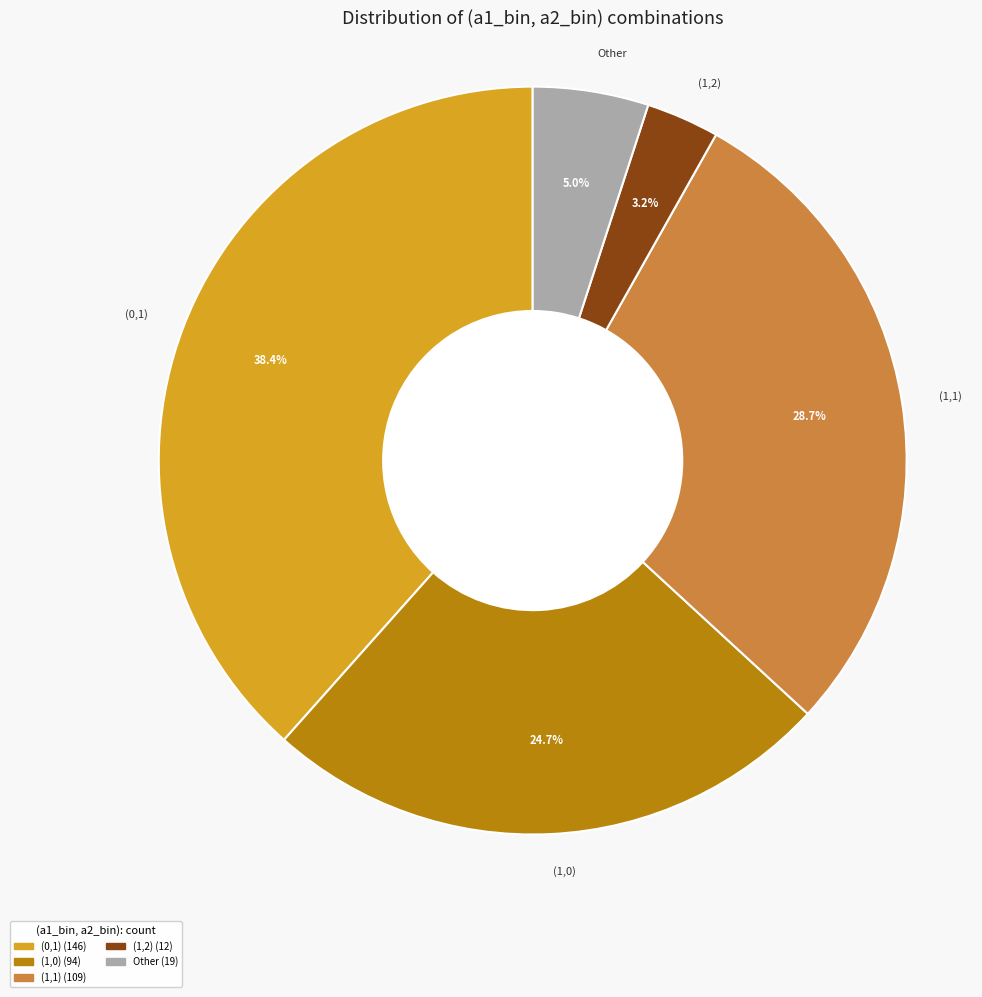

Which slice is the largest?

(0,1)